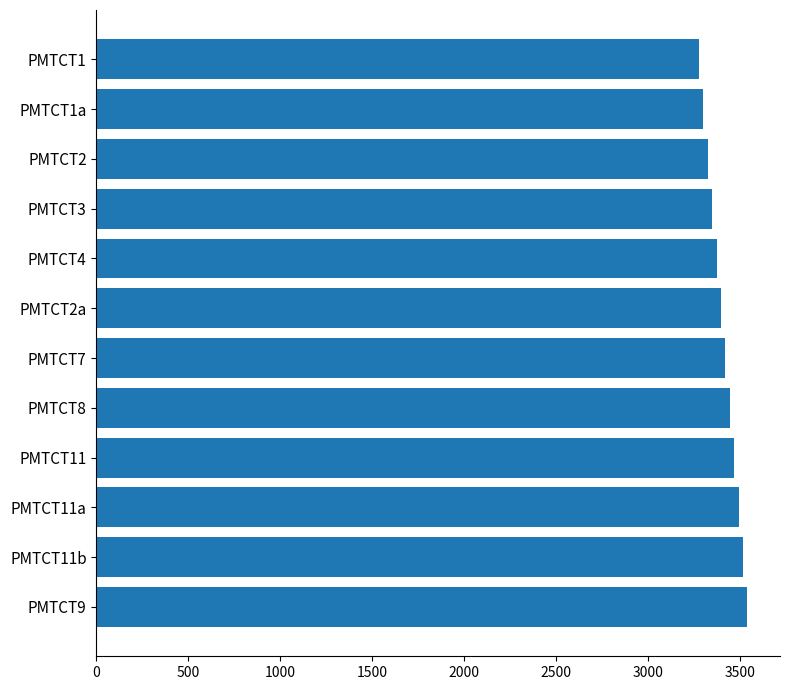

Is it true that the value at PMTCT2a is 3397?

True